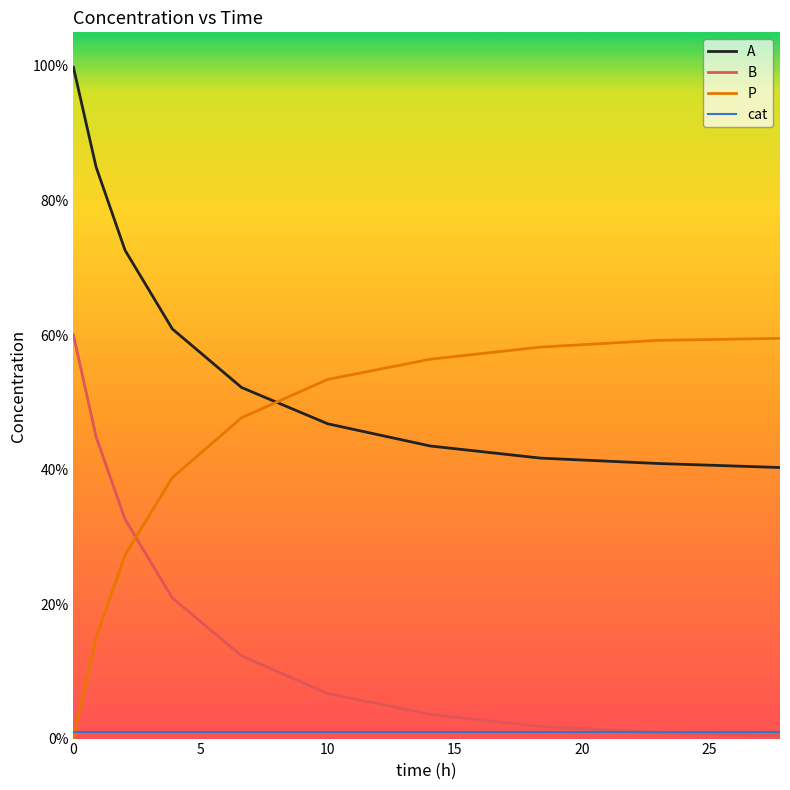

Is this an area chart (filled region under the line)?

No